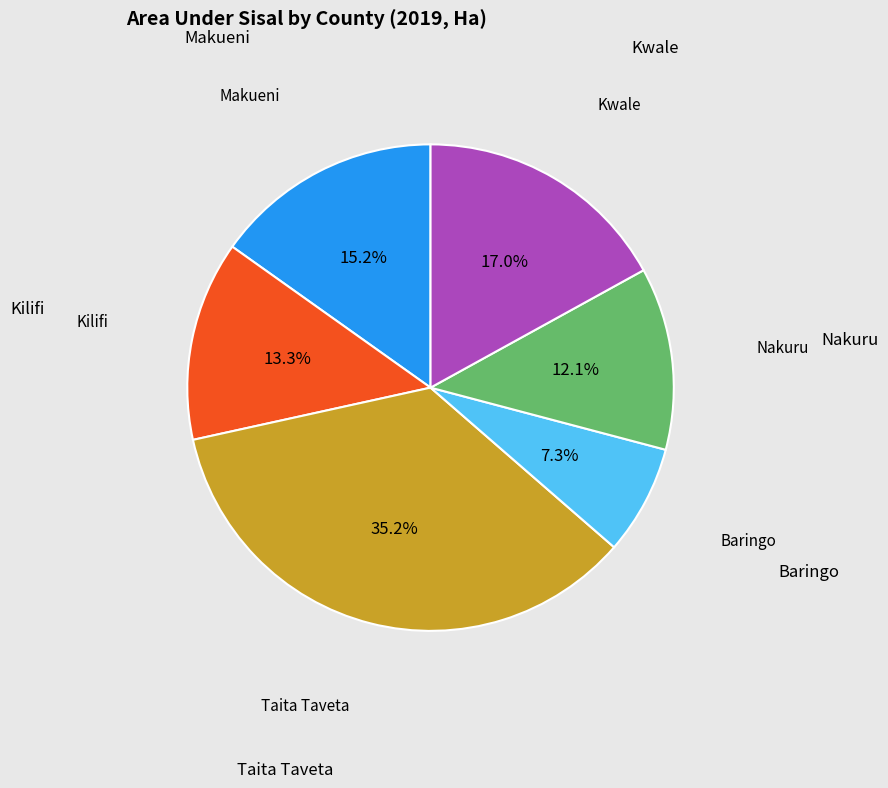

Is there any slice that represents more than half of the pie?

No